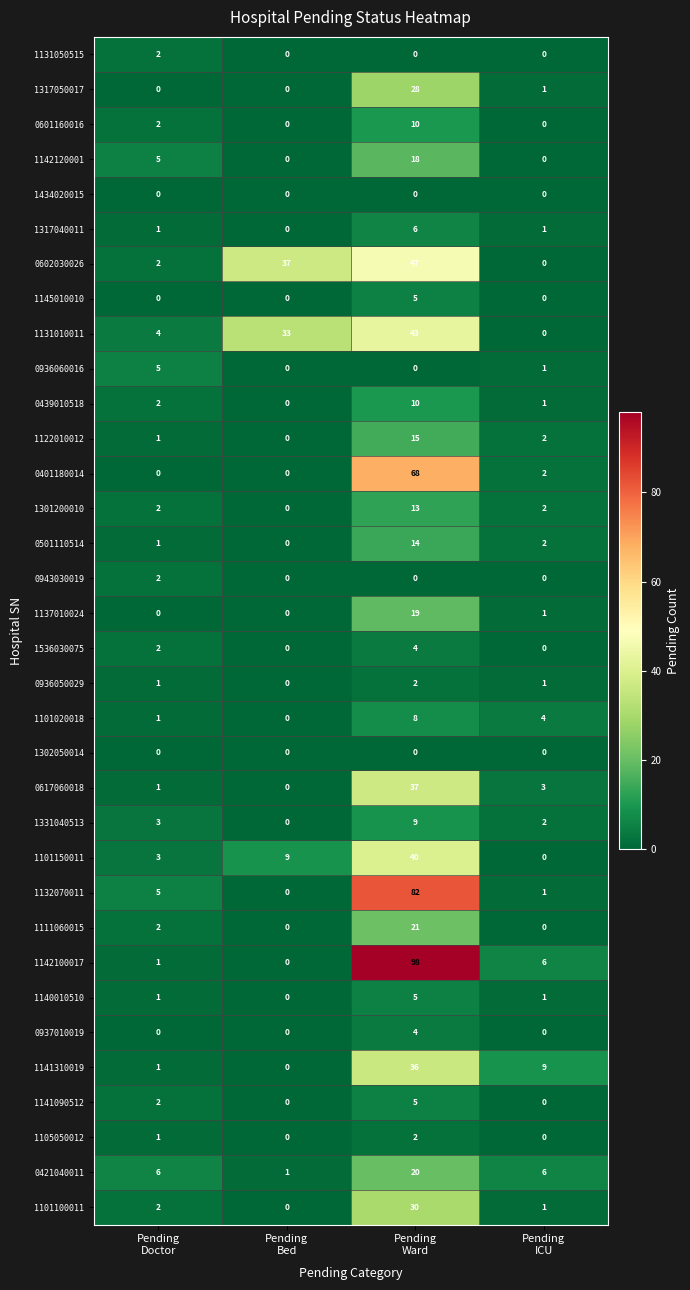

What is the difference between the maximum and second lowest values in the 0401180014 series?

68